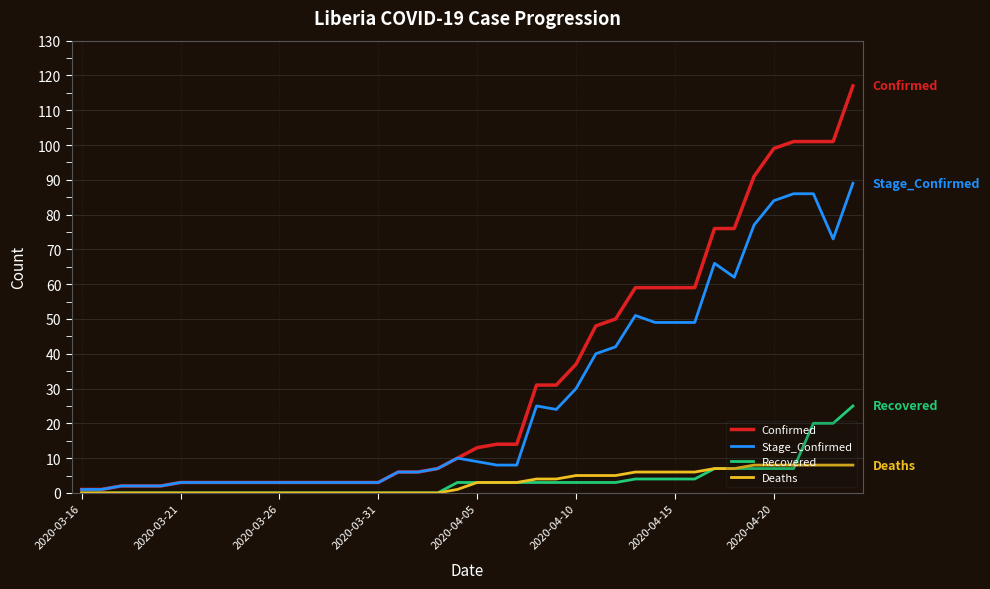

What is the difference between the maximum and minimum values in the Recovered series?

25